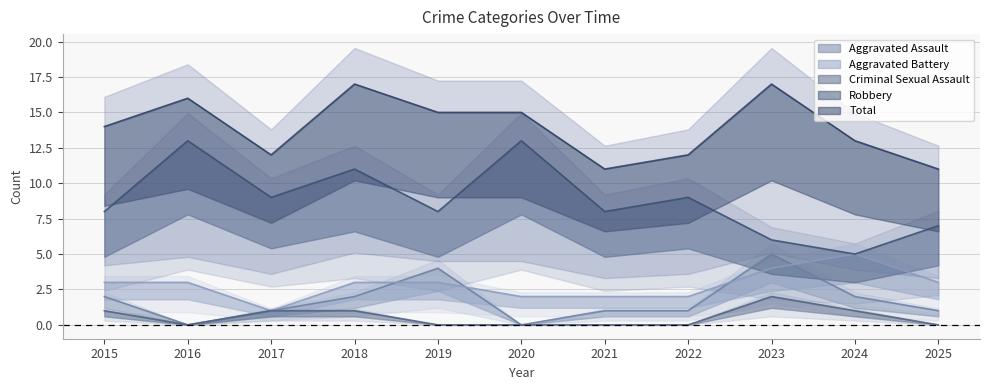

How many interior local peaks does the Criminal Sexual Assault series have?

1